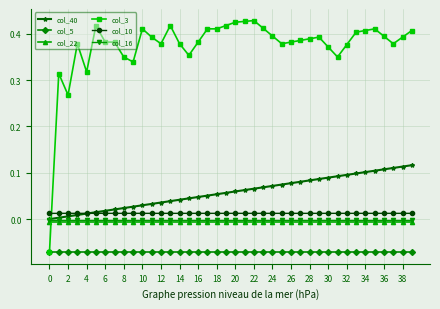

Which series ends up on top after the final intersection of col_40 and col_3?

col_3